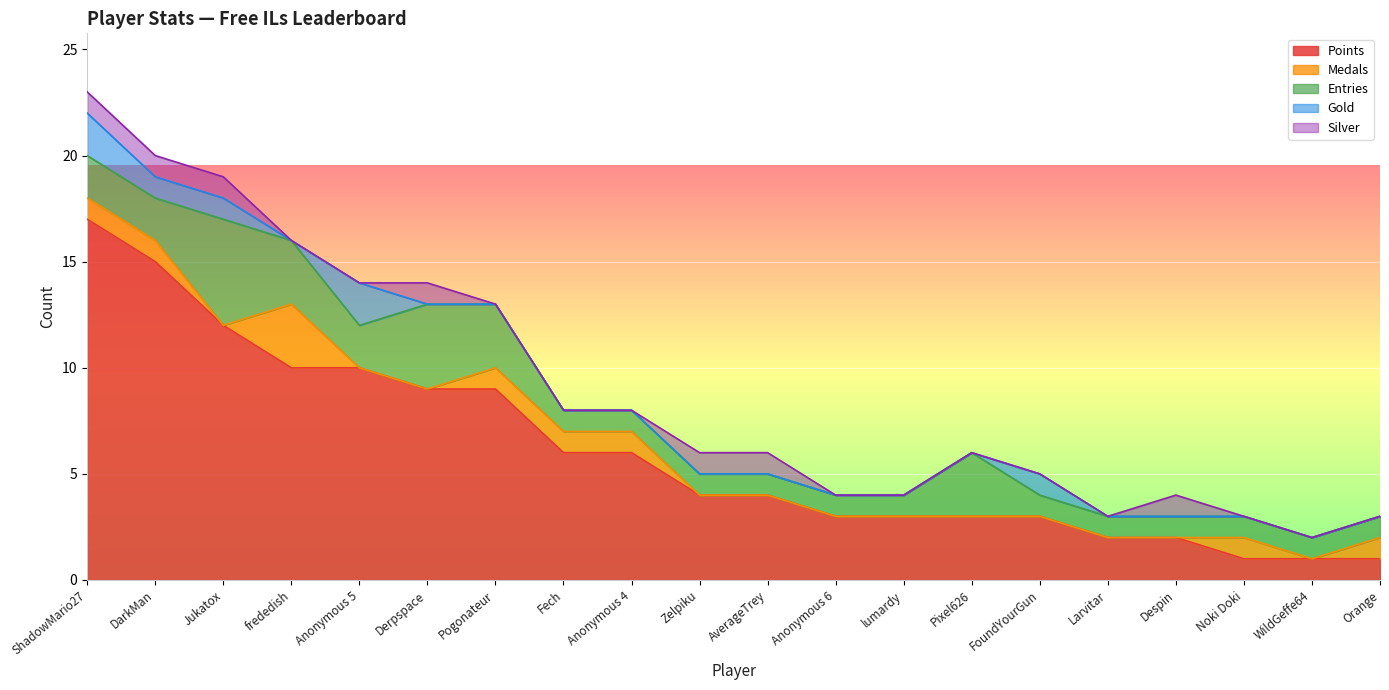

What is the total value across all series at Larvitar?

3